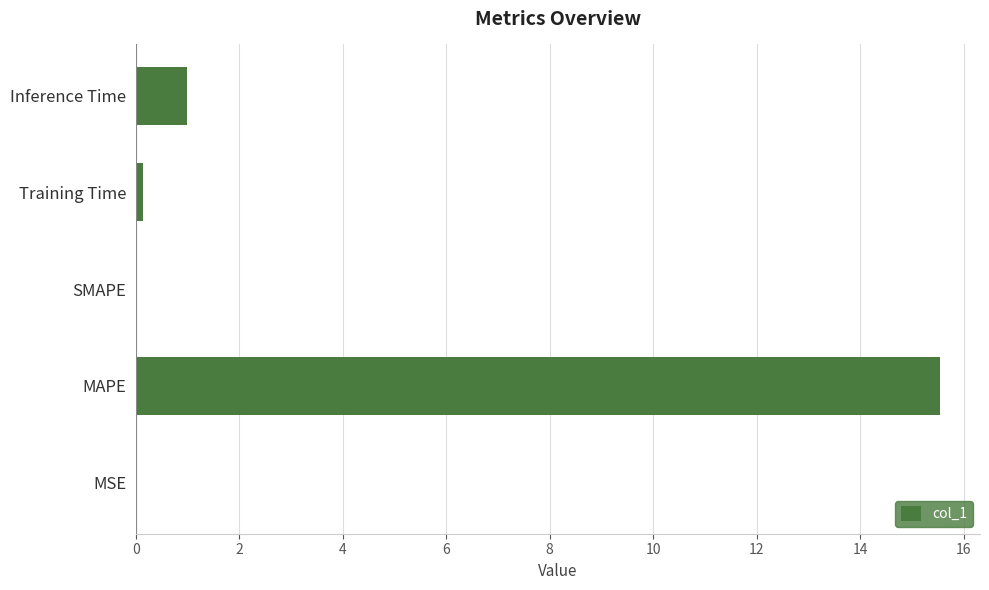

What is the greatest value displayed?

15.5